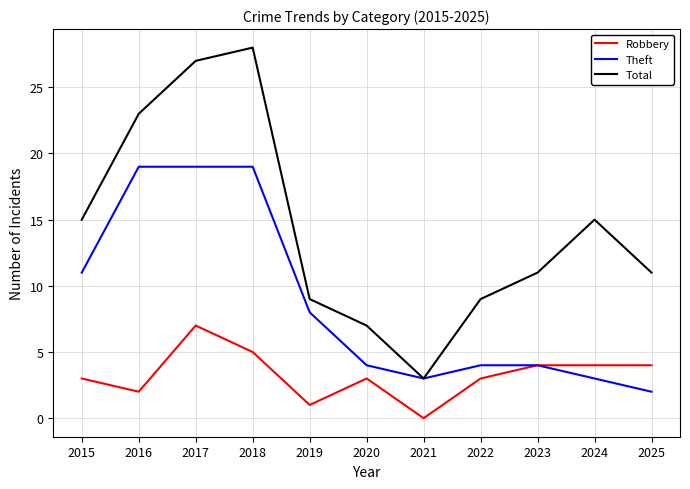

What is the difference between the second highest and minimum values in the Theft series?

17